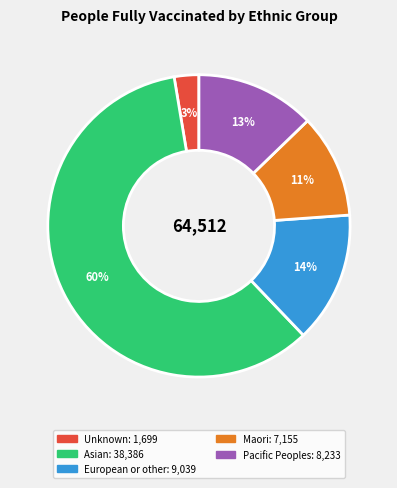

Approximately how many times larger is the value at European or other compared to Pacific Peoples?

1.1